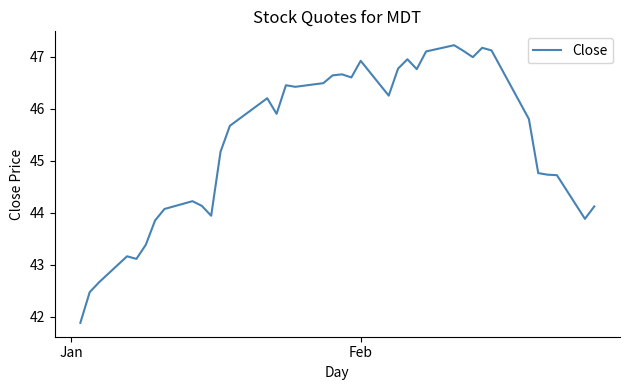

What is the smallest value displayed?

41.9